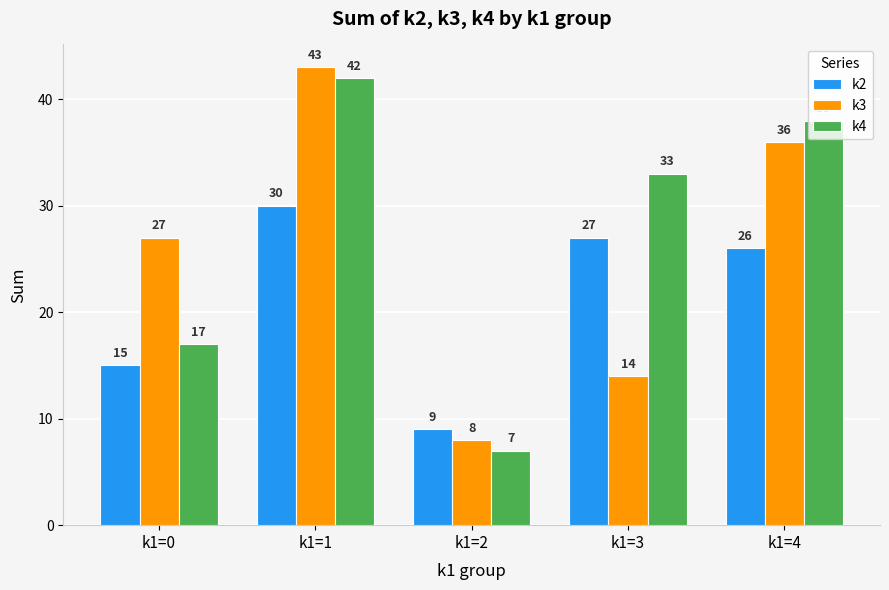

Does the chart contain stacked bars?

No